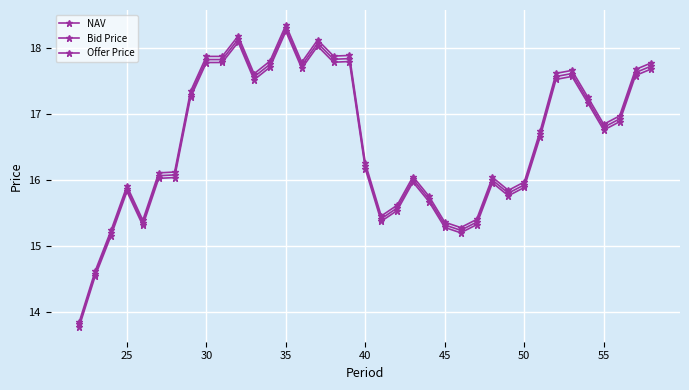

How many data points does each series have?

37